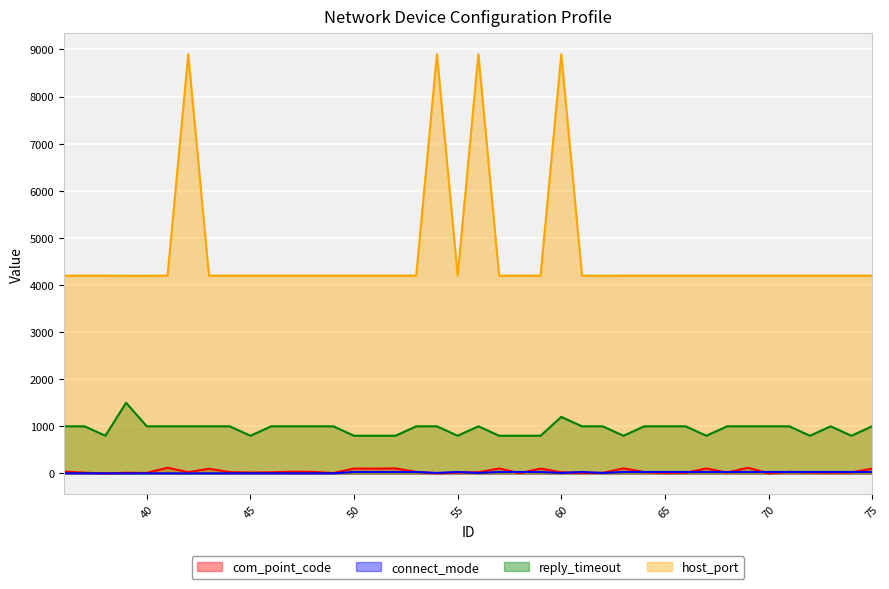

Which series has the largest total across all categories?

host_port